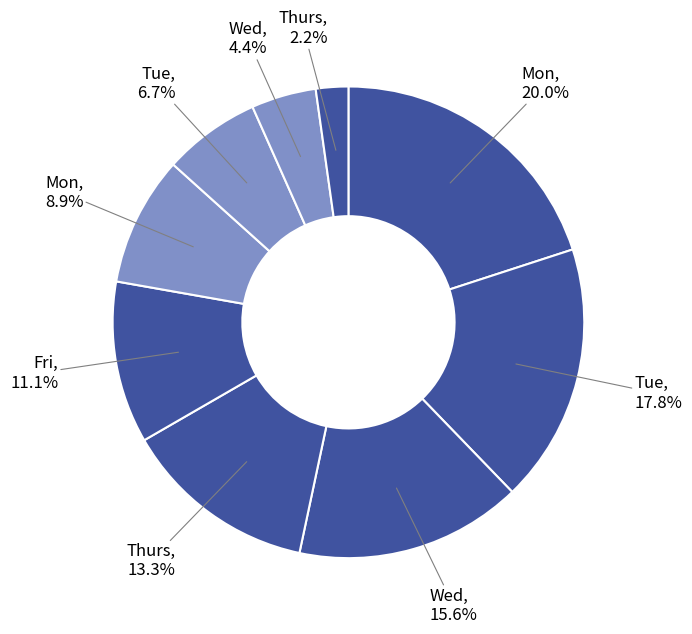

Does any single category account for the majority?

No